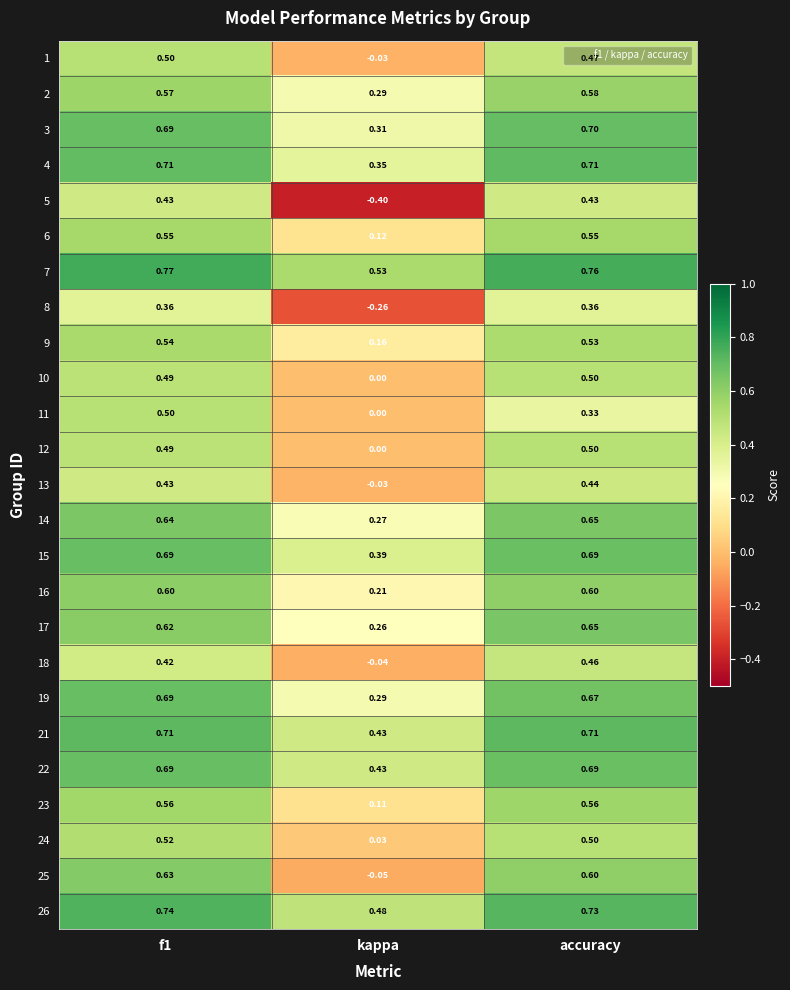

At which label is 24 closest to 0?

kappa